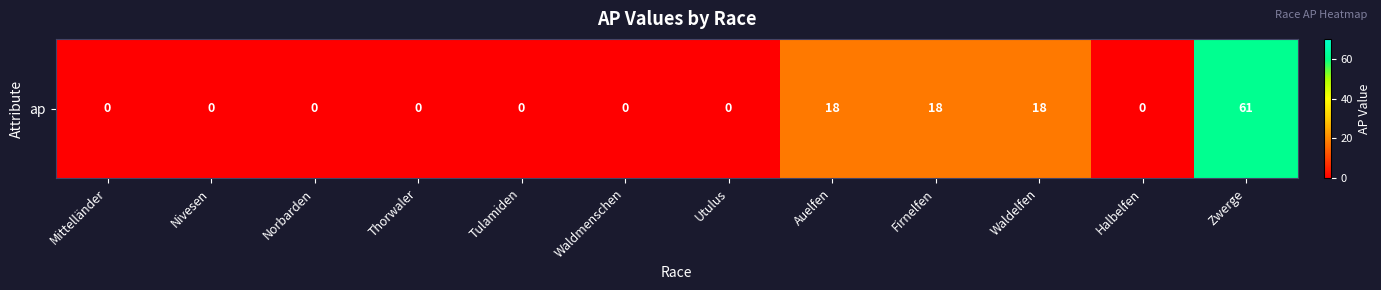

Which label corresponds to the smallest value in the chart?

Mittelländer